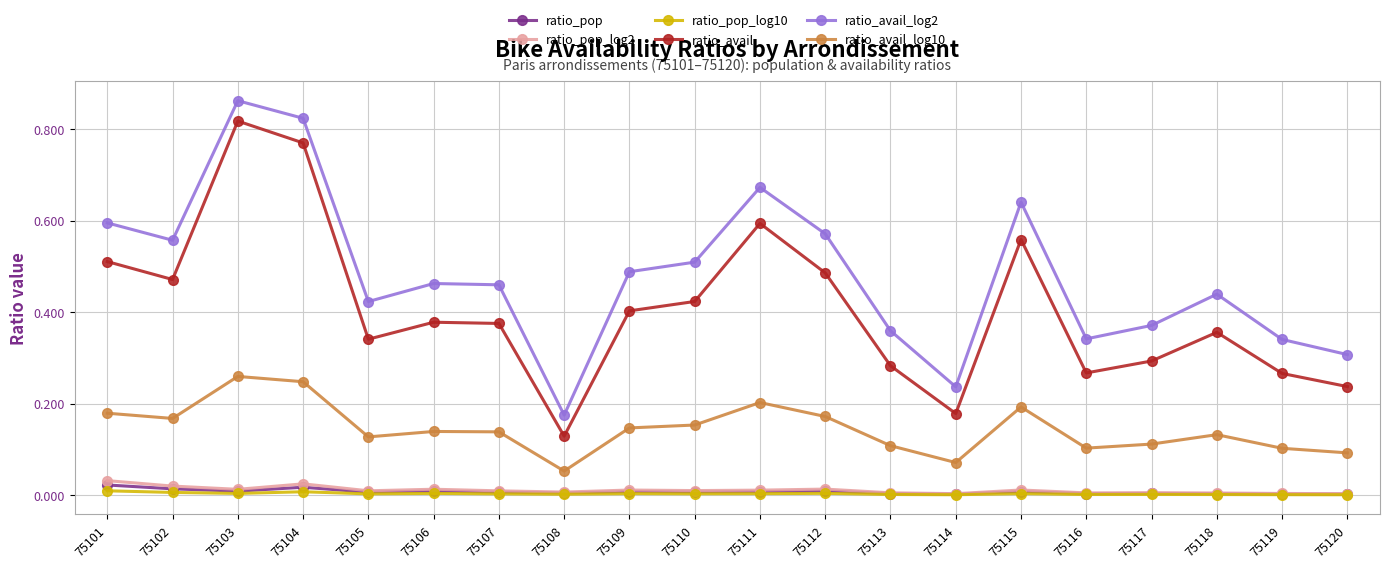

List the series in order of their peak value, highest first.

ratio_avail_log2, ratio_avail, ratio_avail_log10, ratio_pop_log2, ratio_pop, ratio_pop_log10